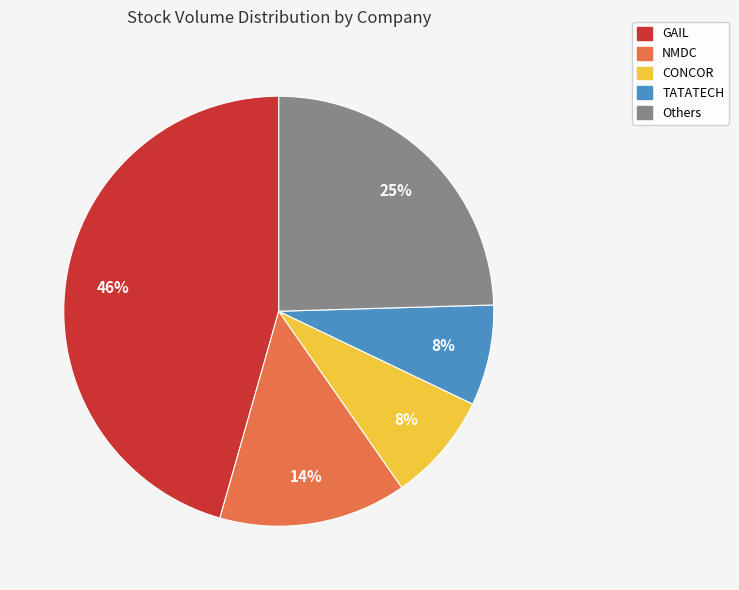

To the nearest percent, what is the average slice percentage?

20%